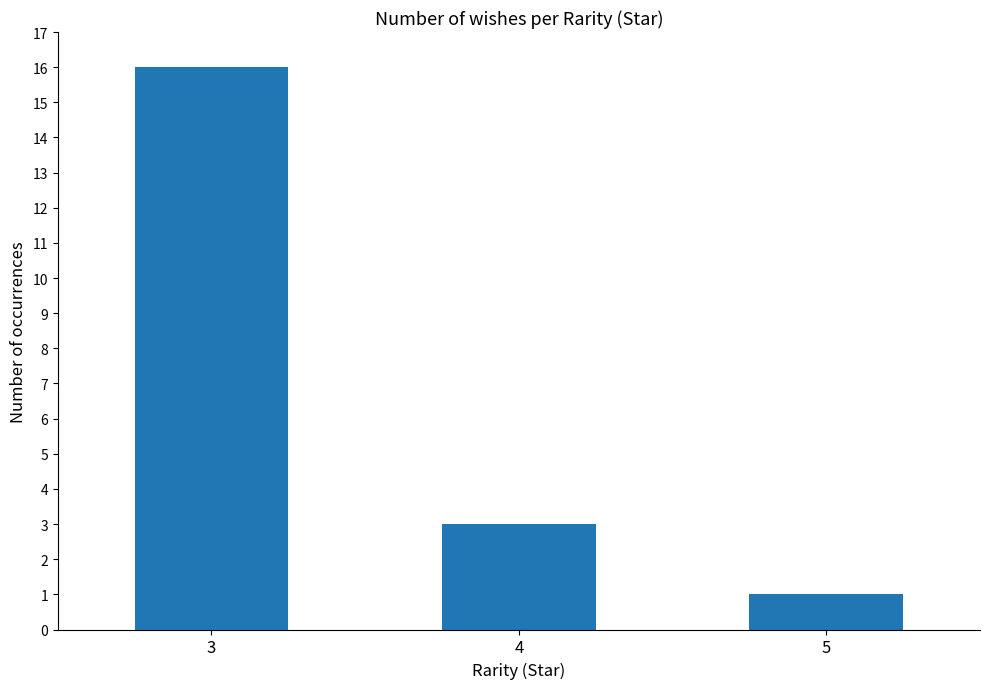

What is the value of the 2nd bar from the left?

3